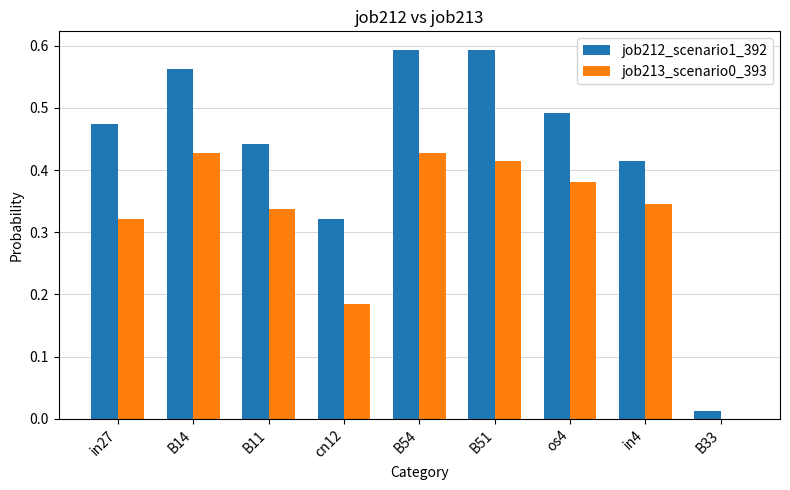

How many positive values does the job213_scenario0_393 series have?

8